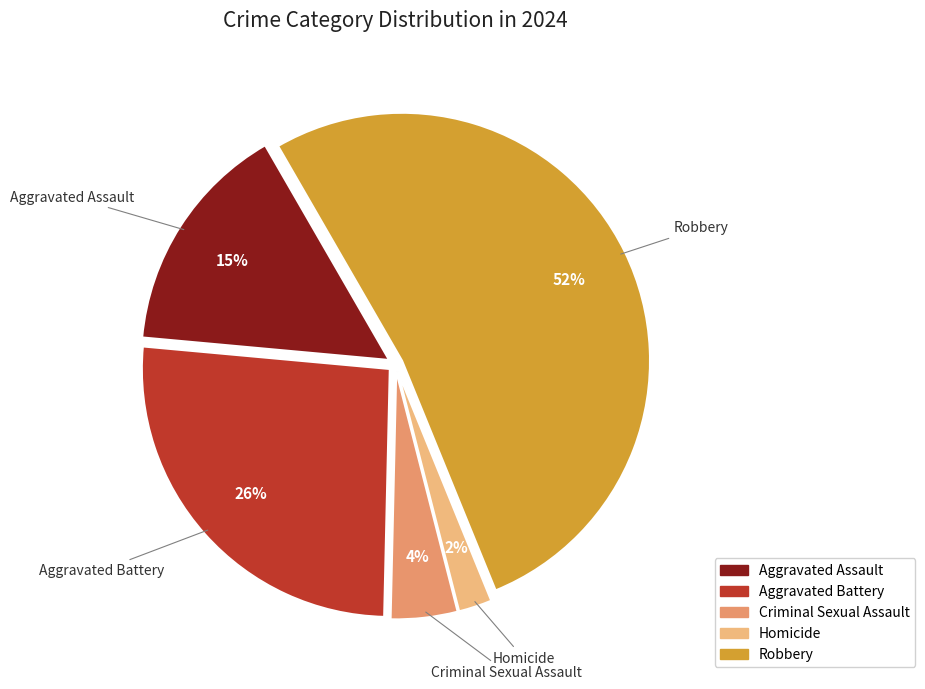

Is the sum of Robbery and Criminal Sexual Assault greater than half?

Yes